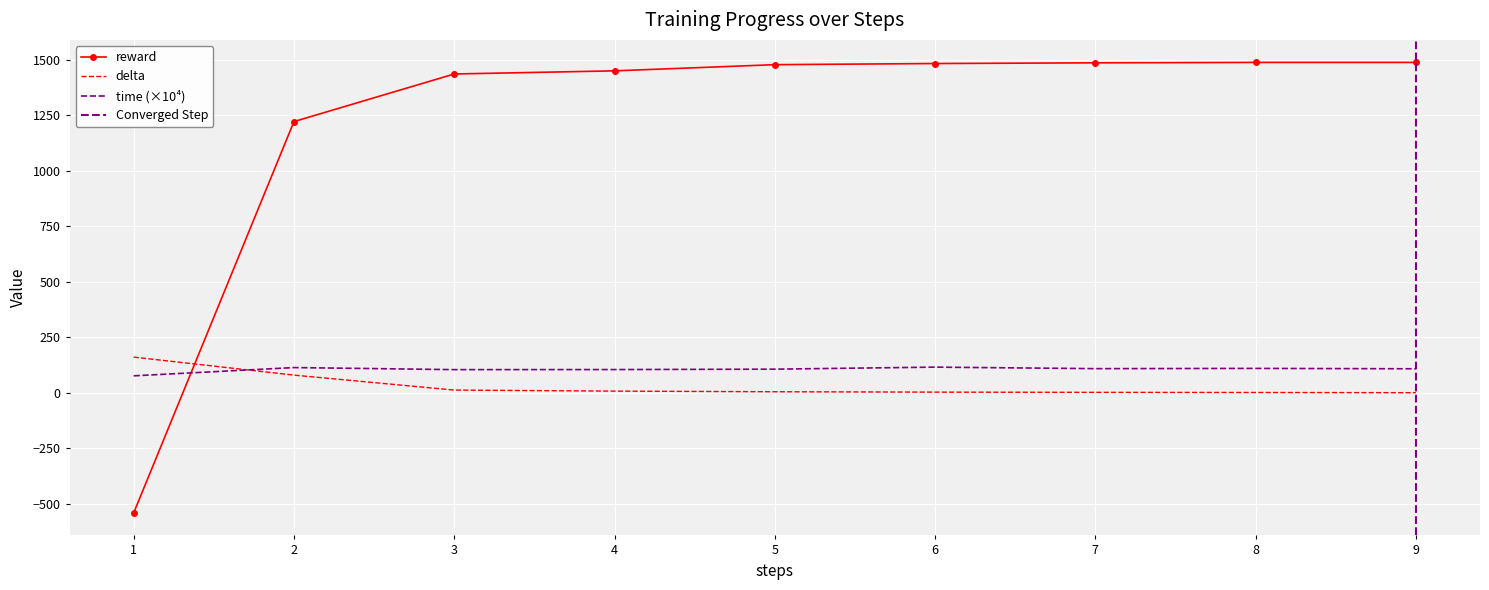

What is the difference between the highest and lowest values at 9?

1487.0